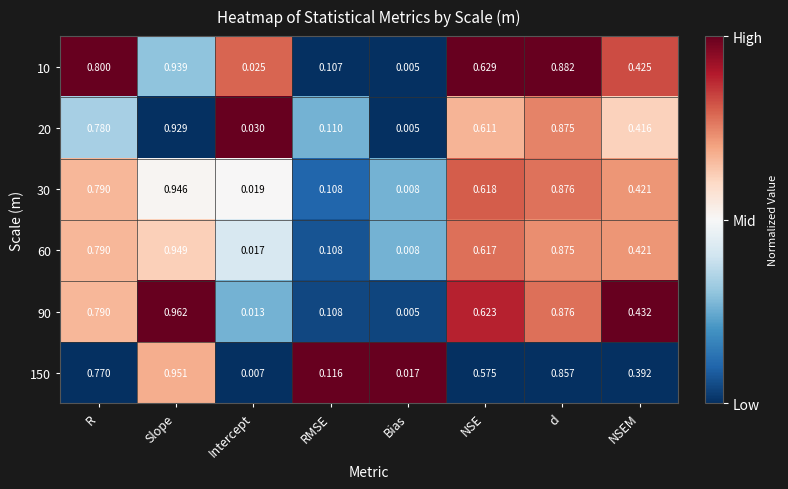

At which label does 30 reach its minimum?

Bias